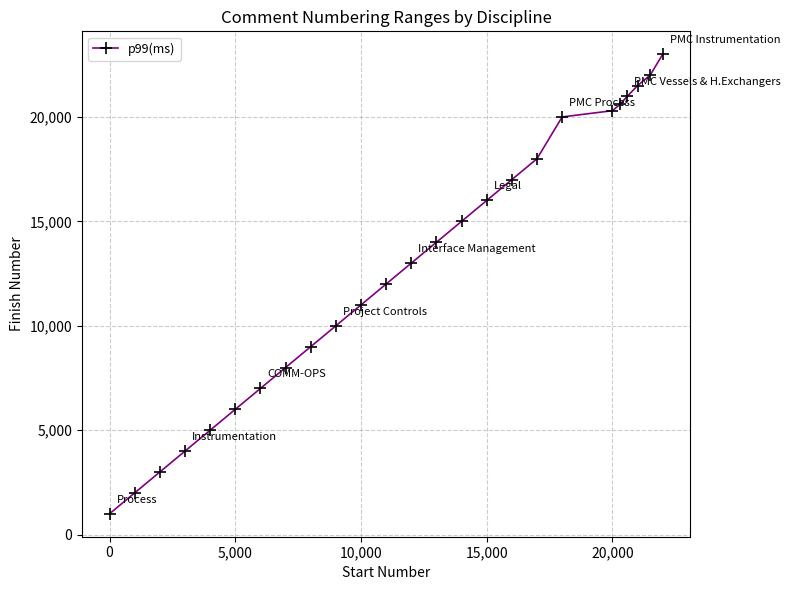

What is the difference between the second highest and minimum values?

21000